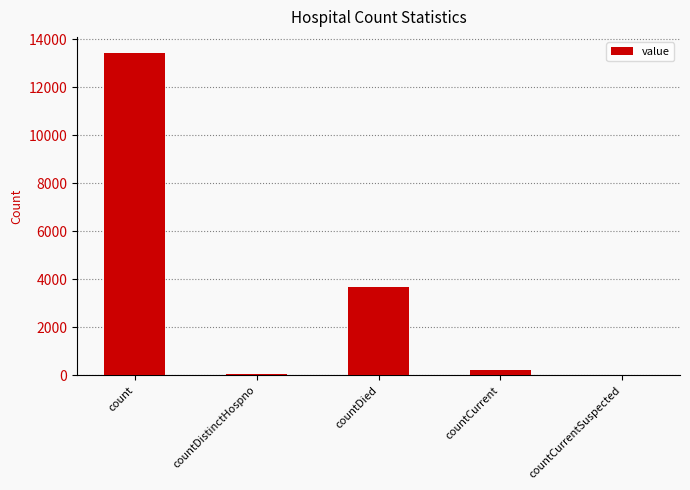

What value does the data have at countDied?

3686